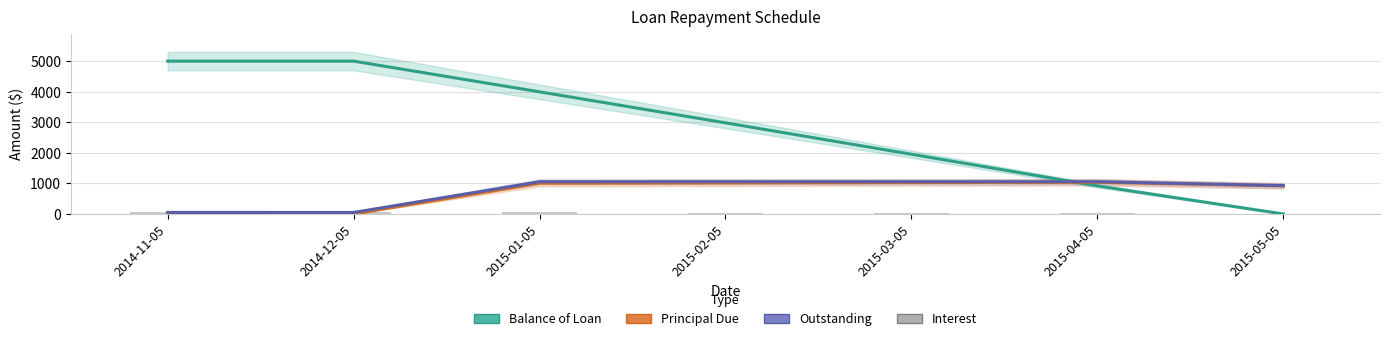

What is the label of the 1st bar from the right?

2015-05-05